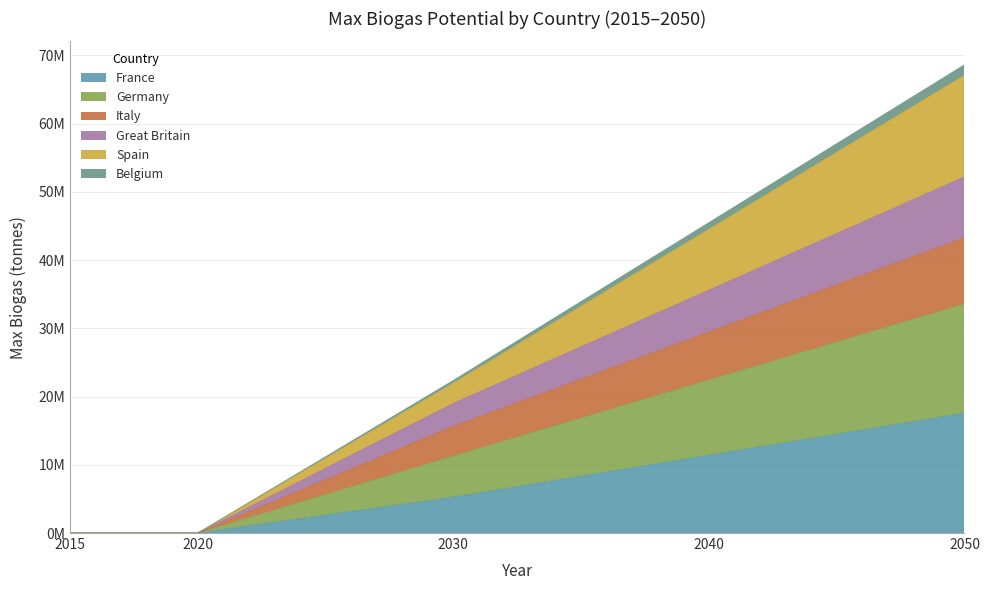

Which label corresponds to the largest value in the chart?

2050